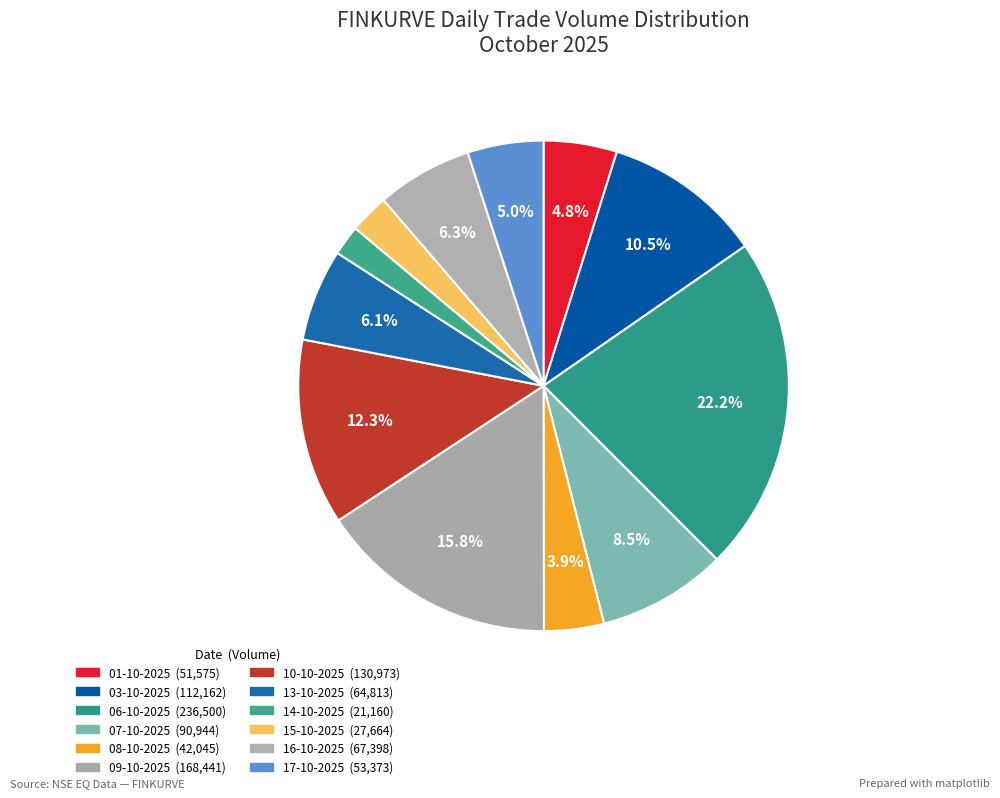

What percentage do 17-10-2025 and 07-10-2025 together represent?

13.5%